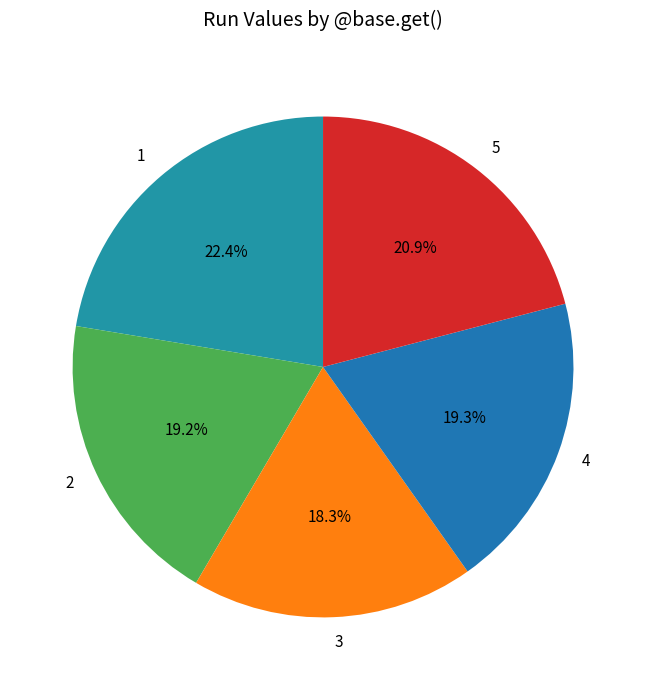

The 1 slice represents 22% of the pie. True or false?

True